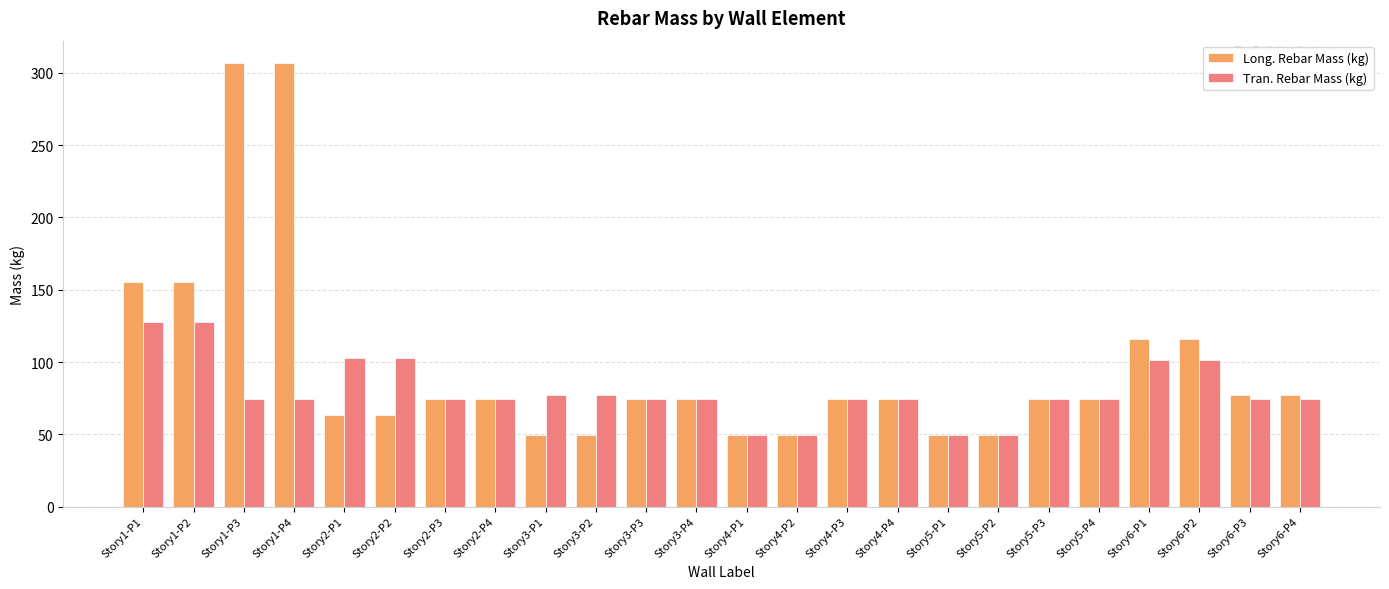

What is the value of the Tran. Rebar Mass (kg) bar at the 5th from the left?

102.8